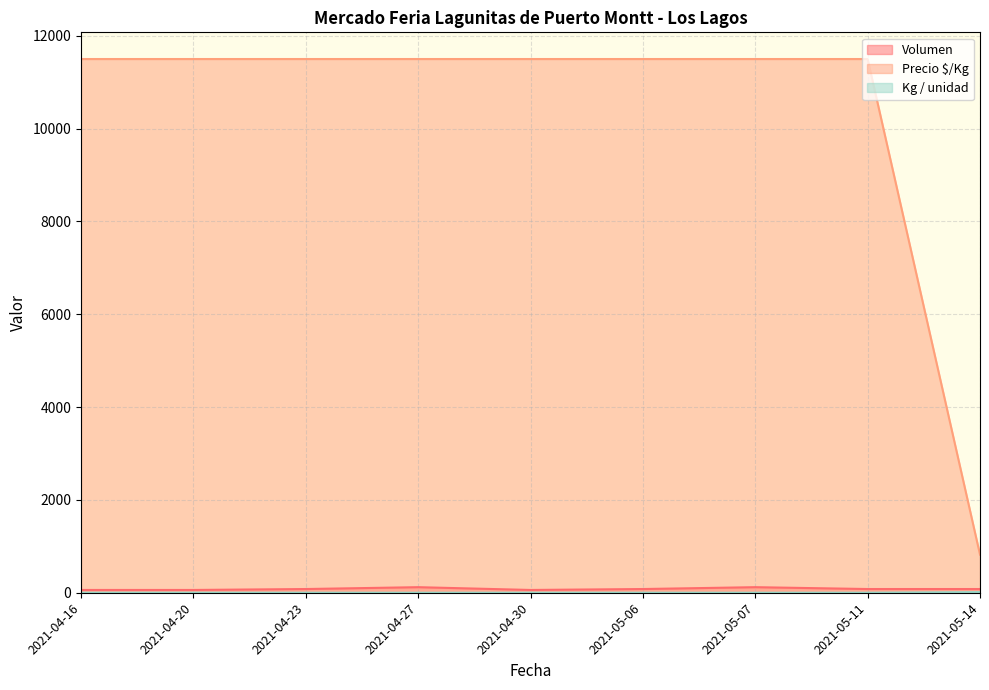

What are all the series names shown in the legend?

Volumen, Precio $/Kg, Kg / unidad